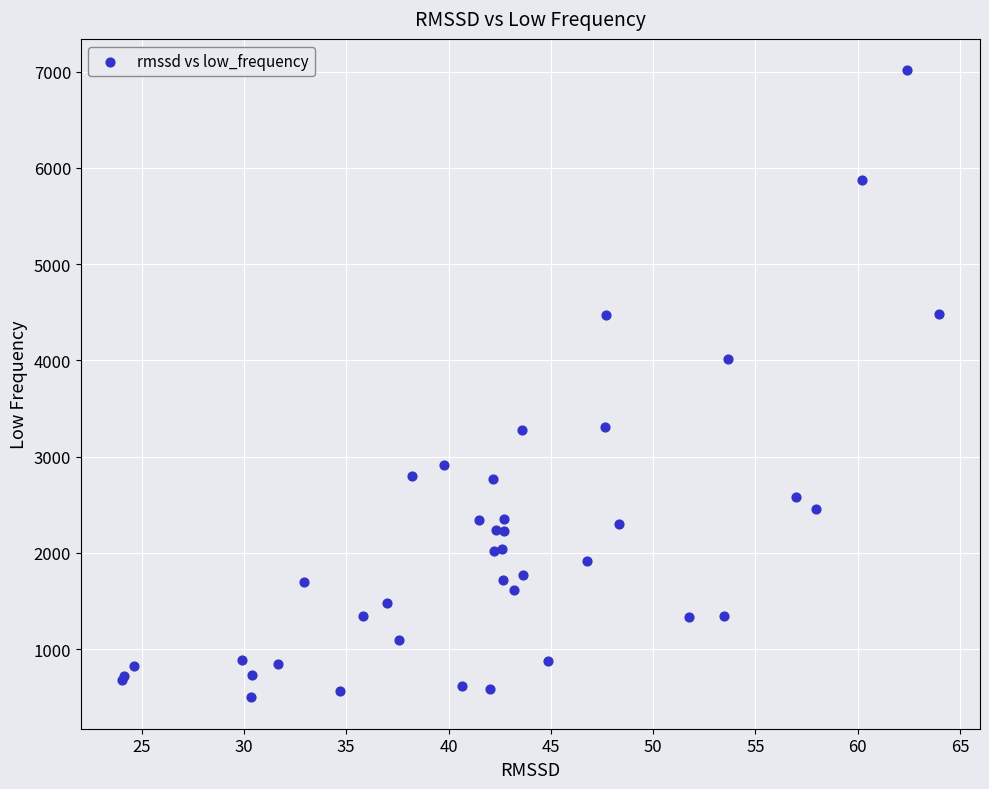

What Y value in the scatter plot is closest to 3757?

4013.8